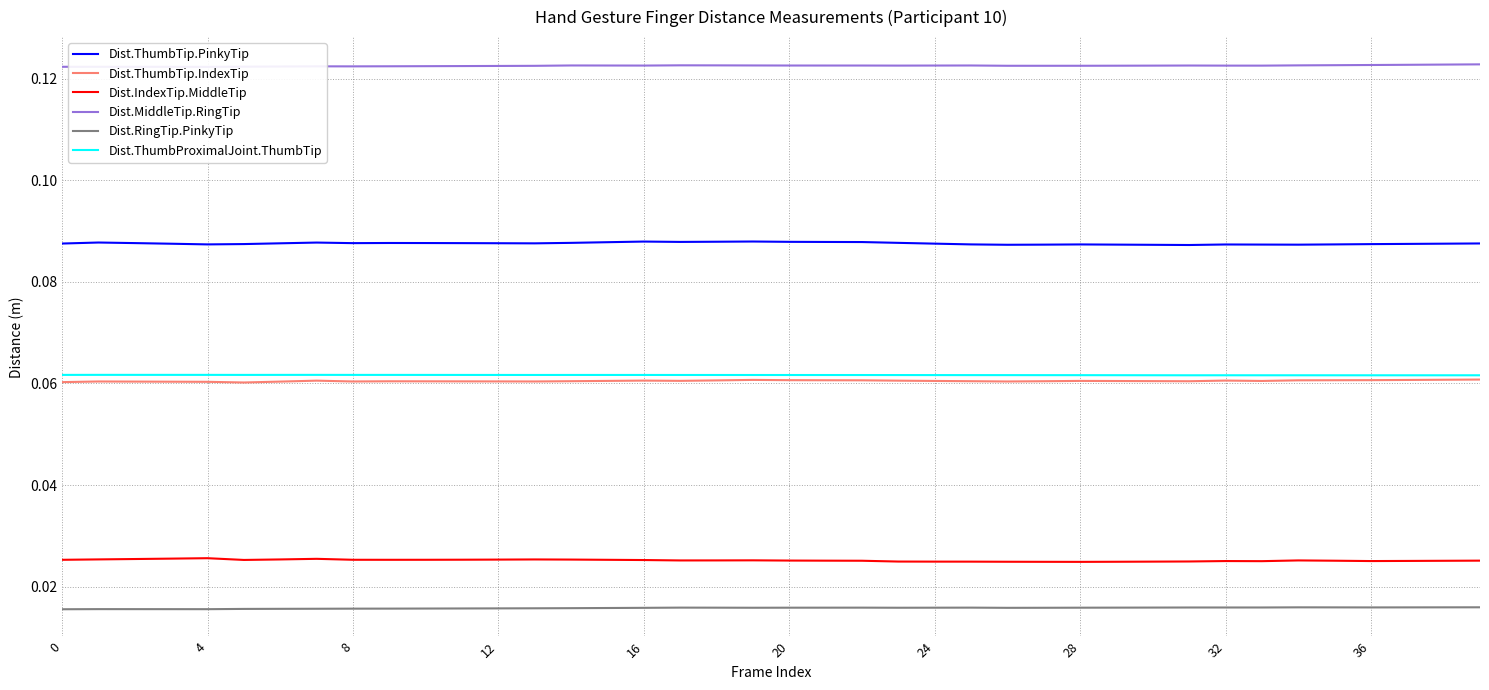

True or false: Dist.IndexTip.MiddleTip and Dist.RingTip.PinkyTip cross at least once.

False